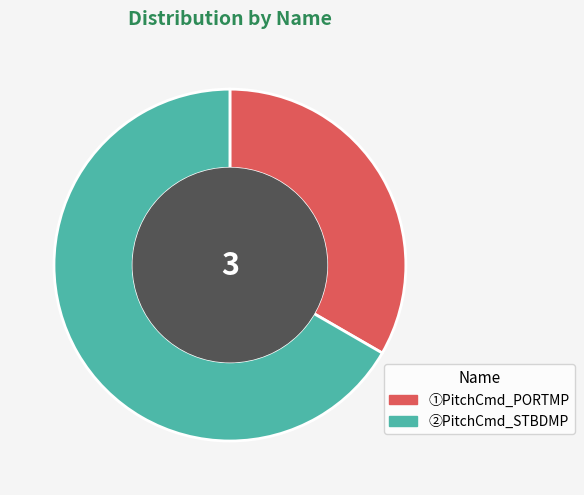

Which category has the smallest portion of the pie?

①PitchCmd_PORTMP